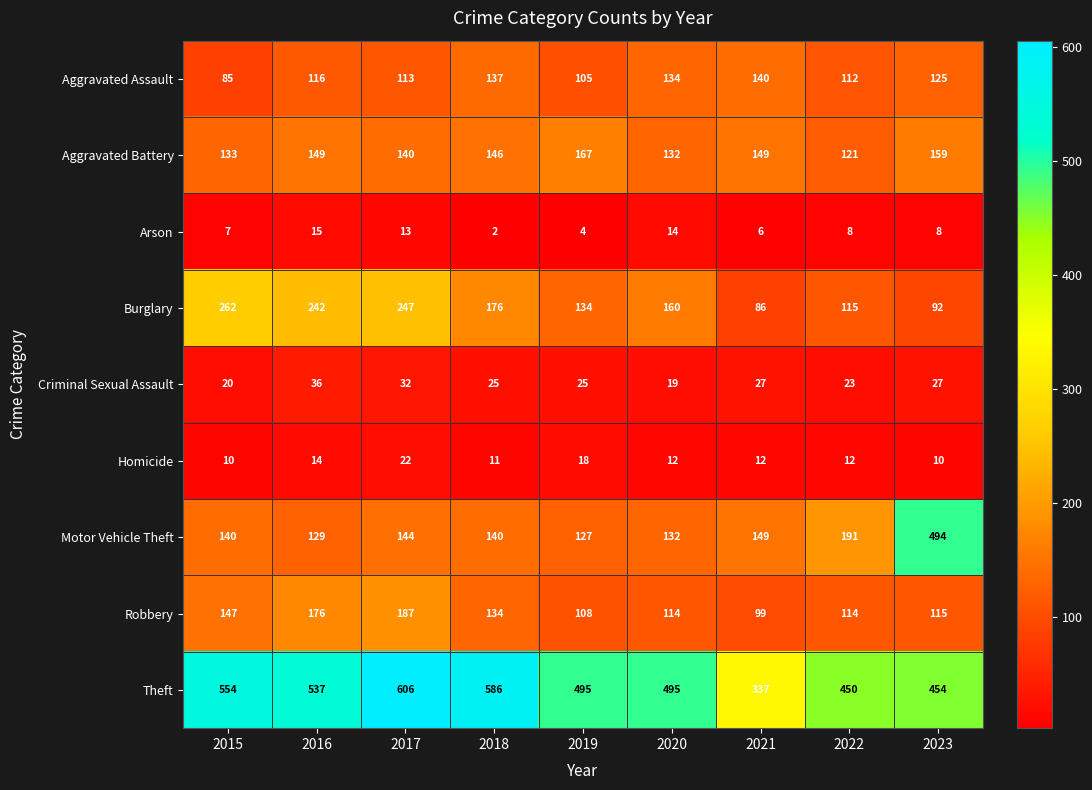

What is the difference between the maximum and minimum values in the Aggravated Battery series?

46